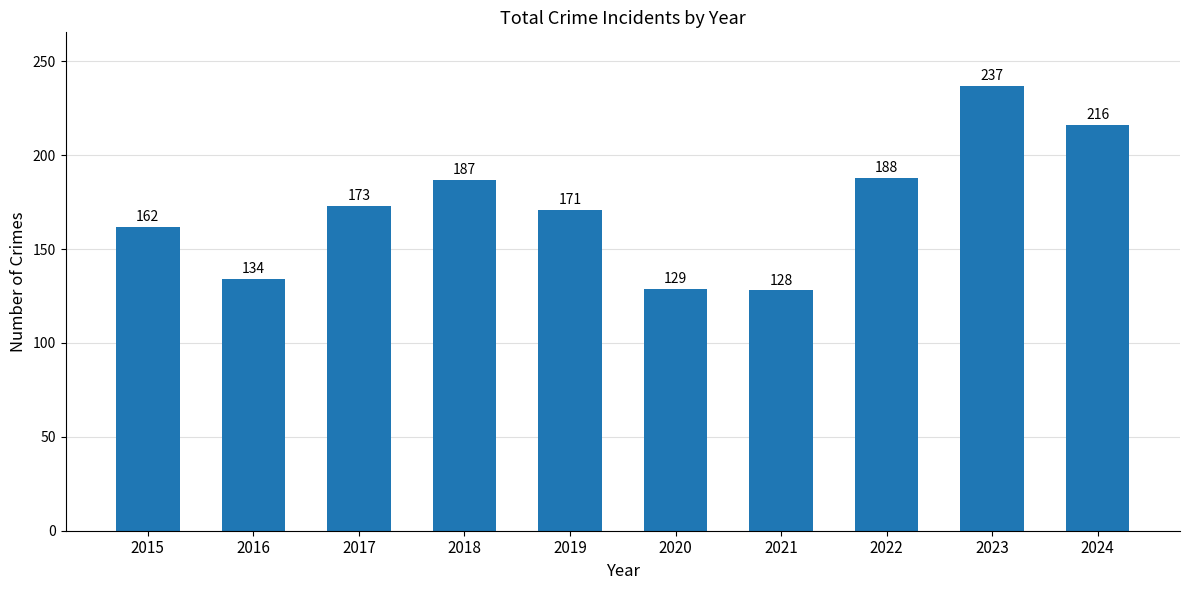

What is the difference between the values at 2024 and 2022?

28